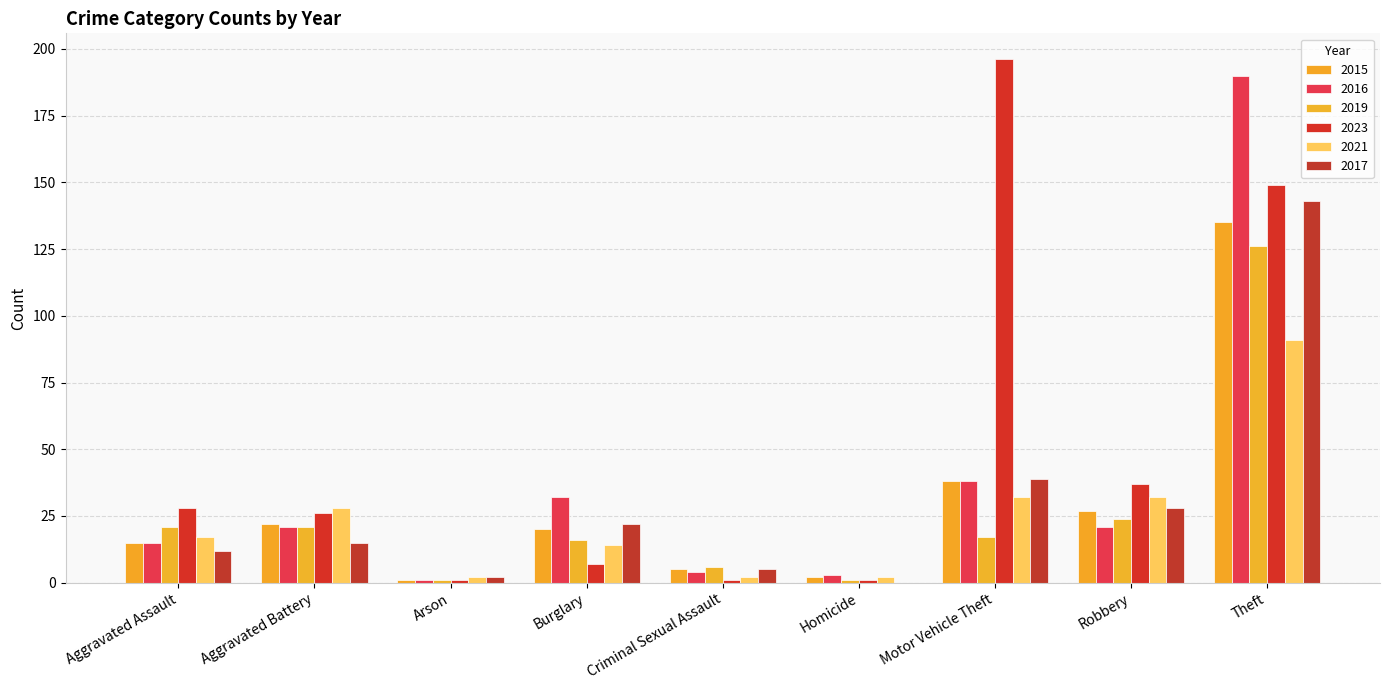

What value does the 2015 series have at Aggravated Battery, to the nearest 5?

20